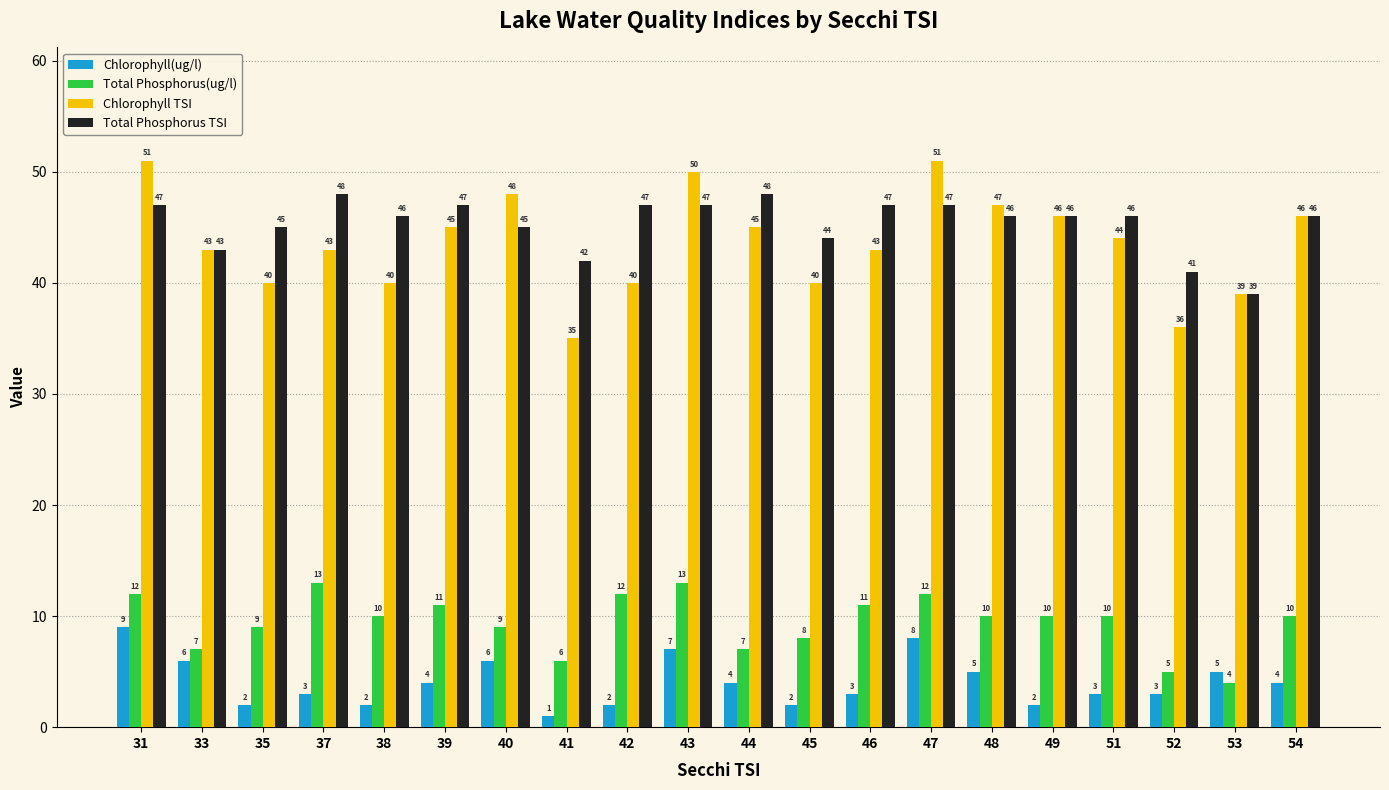

List the series in order of their peak value, lowest first.

Chlorophyll(ug/l), Total Phosphorus(ug/l), Total Phosphorus TSI, Chlorophyll TSI